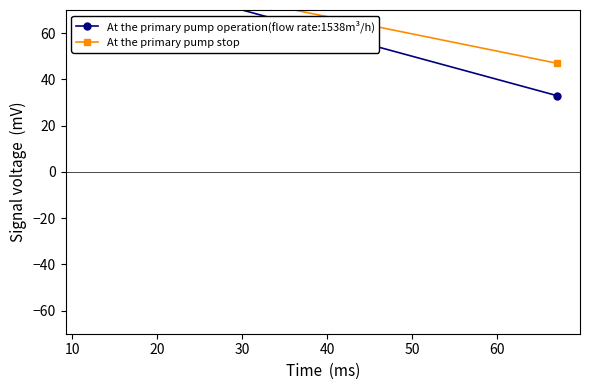

How many categories are shown in the chart?

3